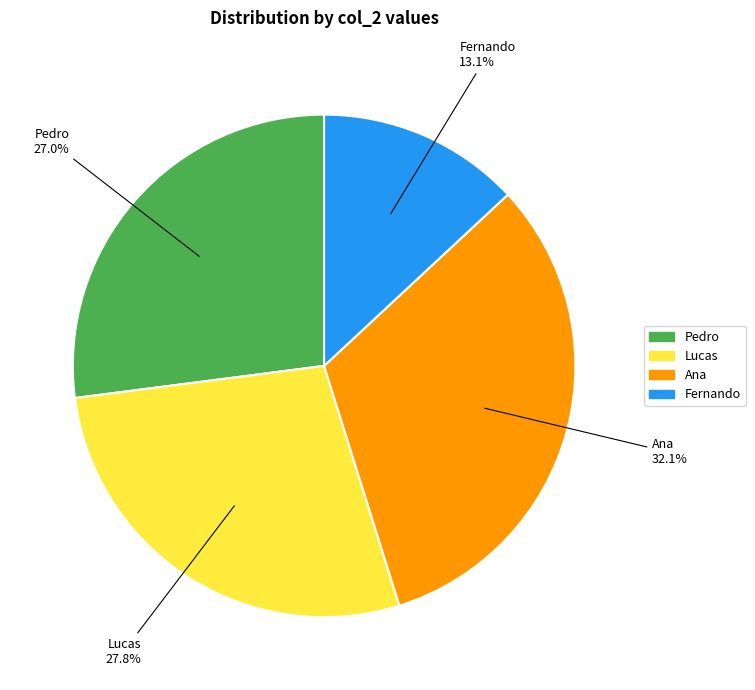

The Lucas slice represents 18% of the pie. True or false?

False